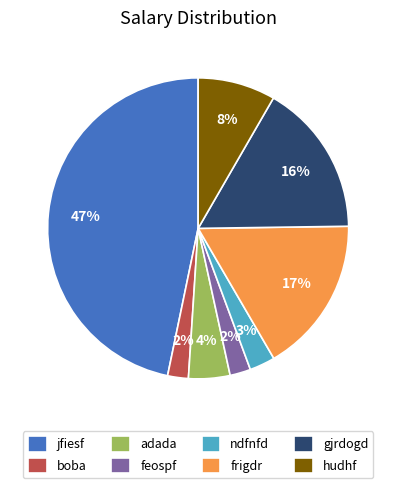

What percentage is the feospf slice, to the nearest percent?

2%